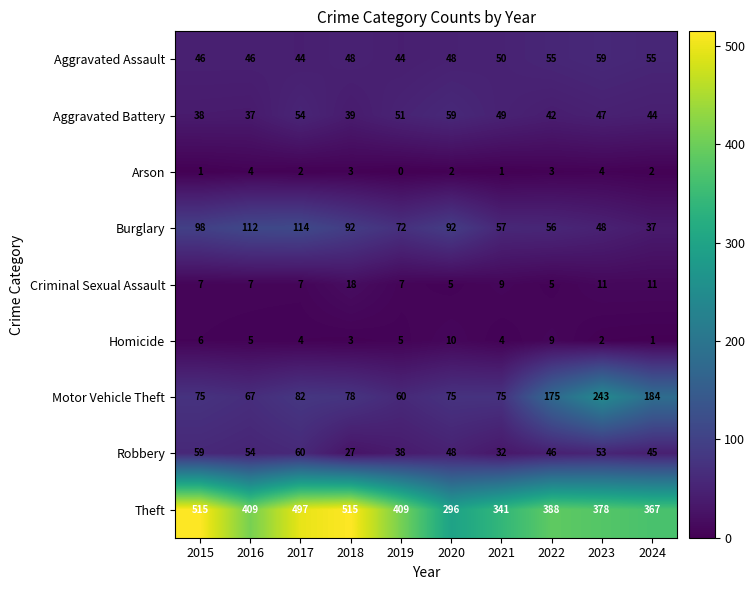

At how many categories does at least one series exceed 83?

10